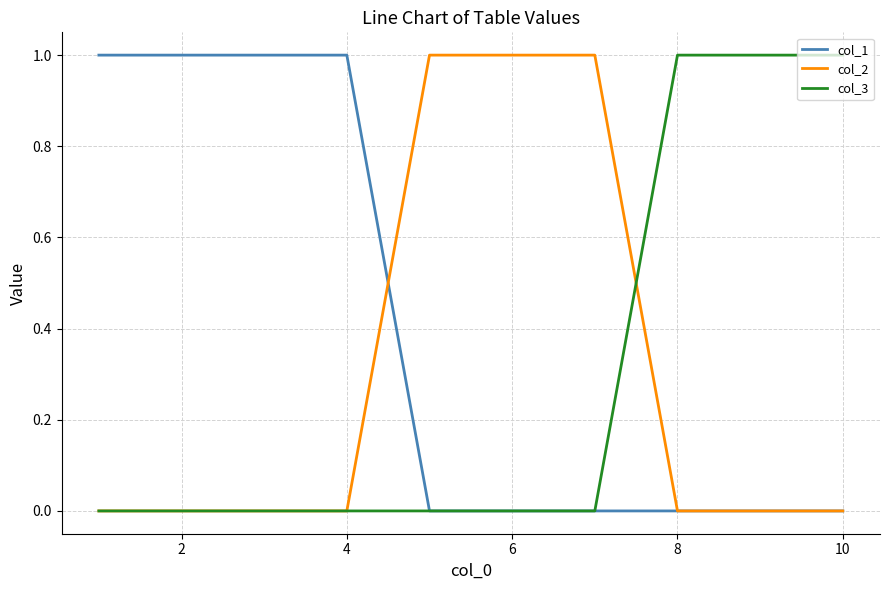

Which series has the largest total across all categories?

col_1